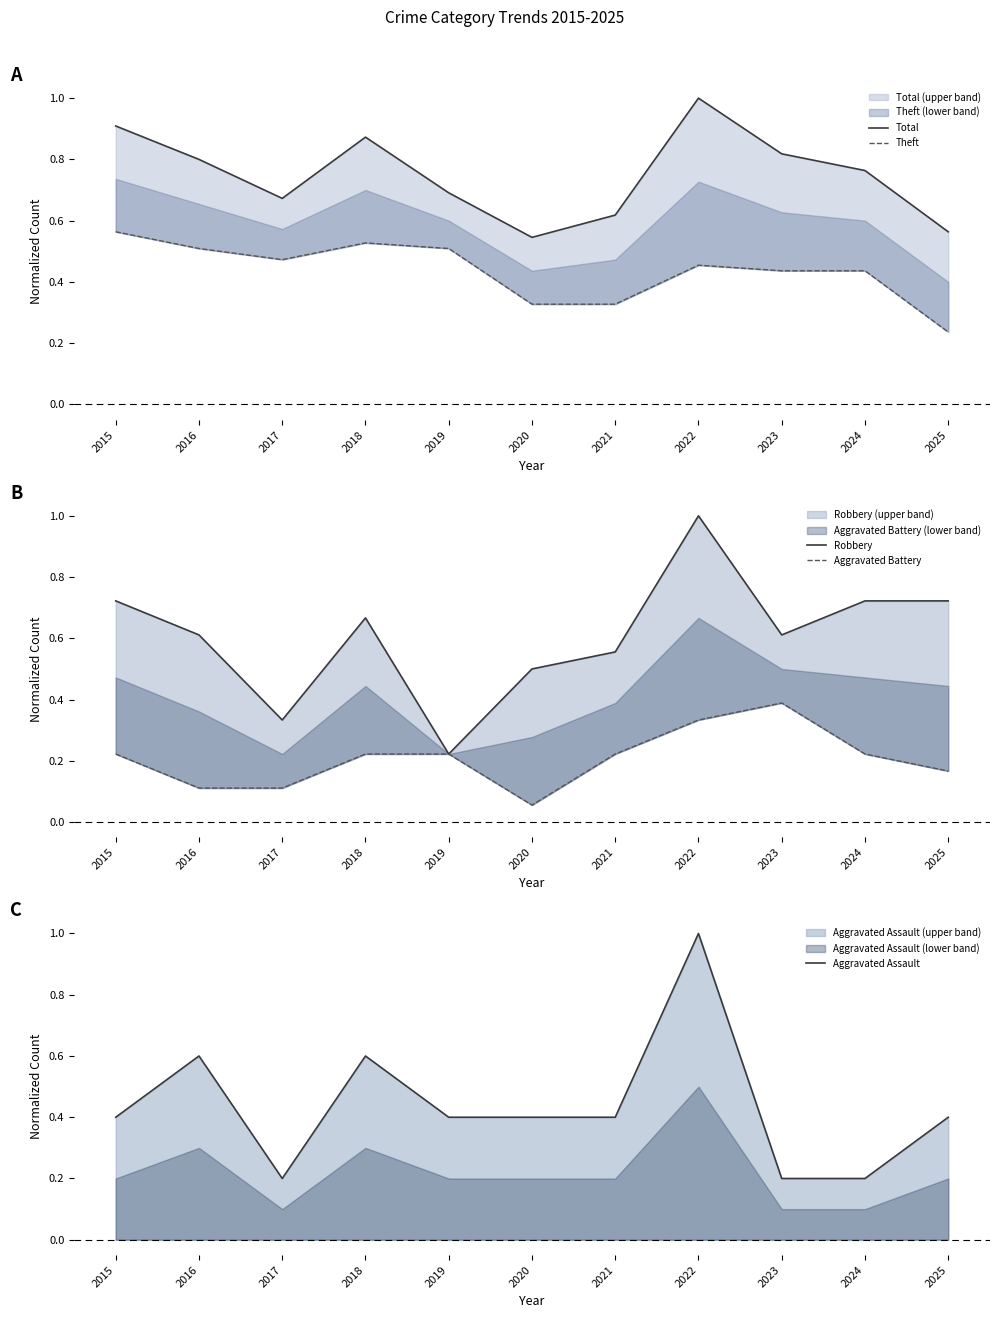

Rank the series by their maximum value, from highest to lowest.

Total, Robbery, Aggravated Assault, Theft, Aggravated Battery